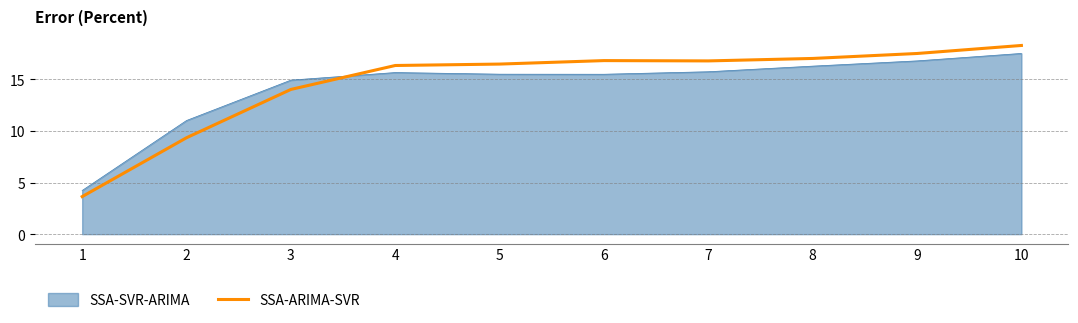

Rank the series at 2 from highest to lowest value.

SSA-SVR-ARIMA, SSA-ARIMA-SVR